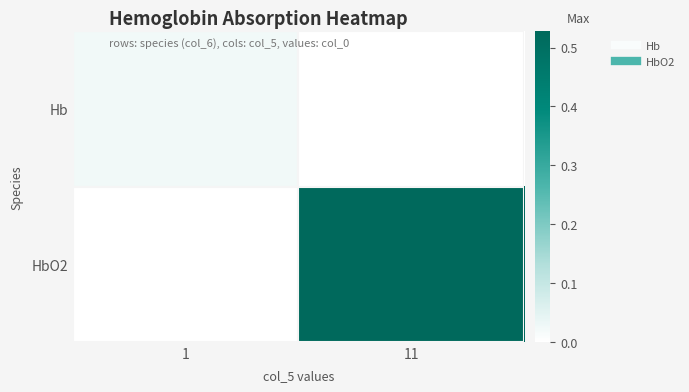

Reading left to right, transcribe all the data shown in this chart.

Hb: 1=0.0	11=0.0
HbO2: 1=0.0	11=0.5